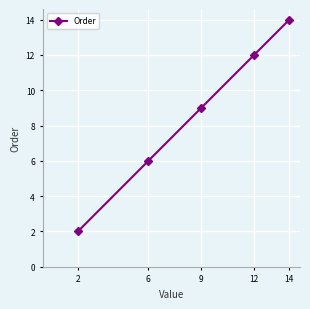

What is the greatest value displayed?

14